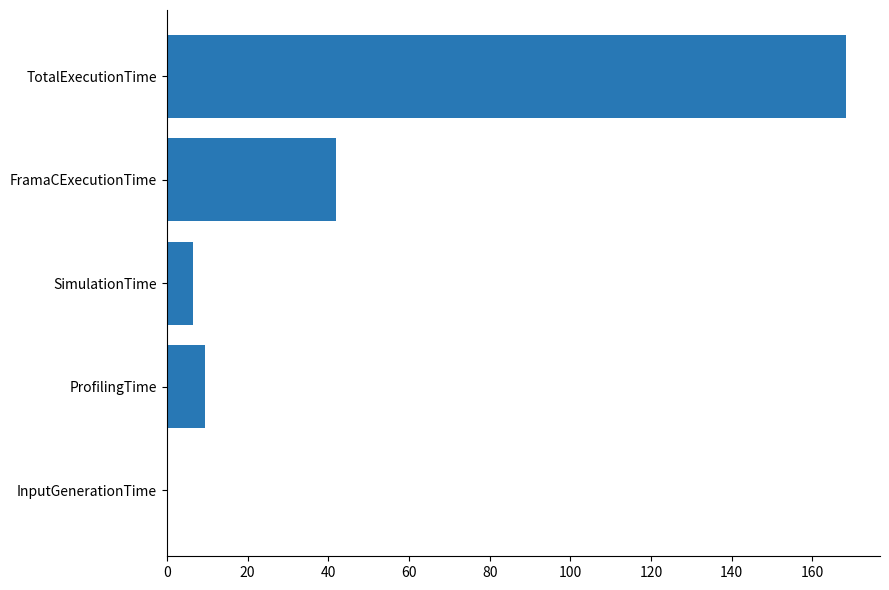

What is the sum of all values?

225.9